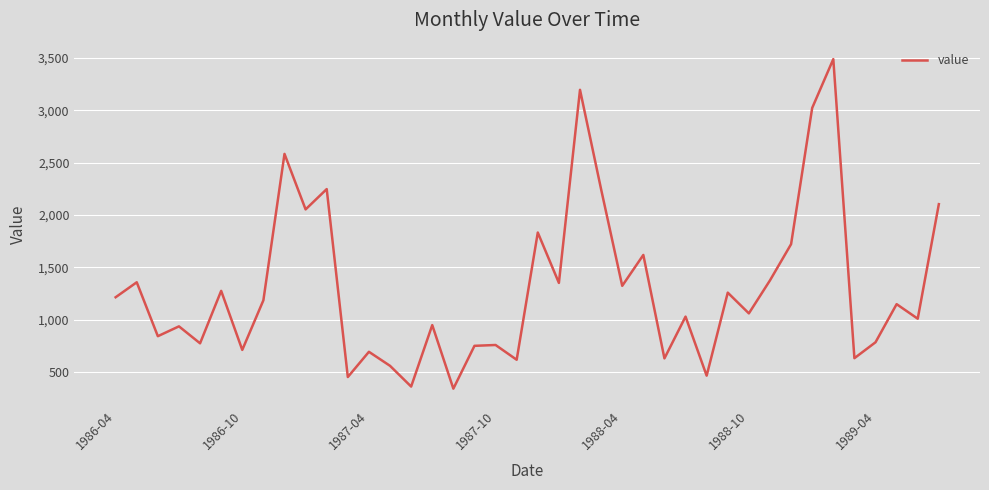

How many categories are shown in the chart?

40